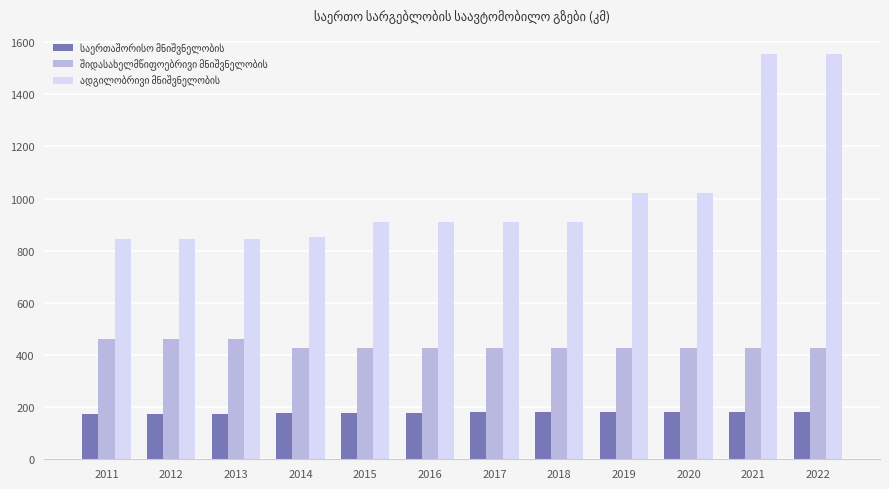

What is the difference between the highest and lowest values at 2019?

841.1